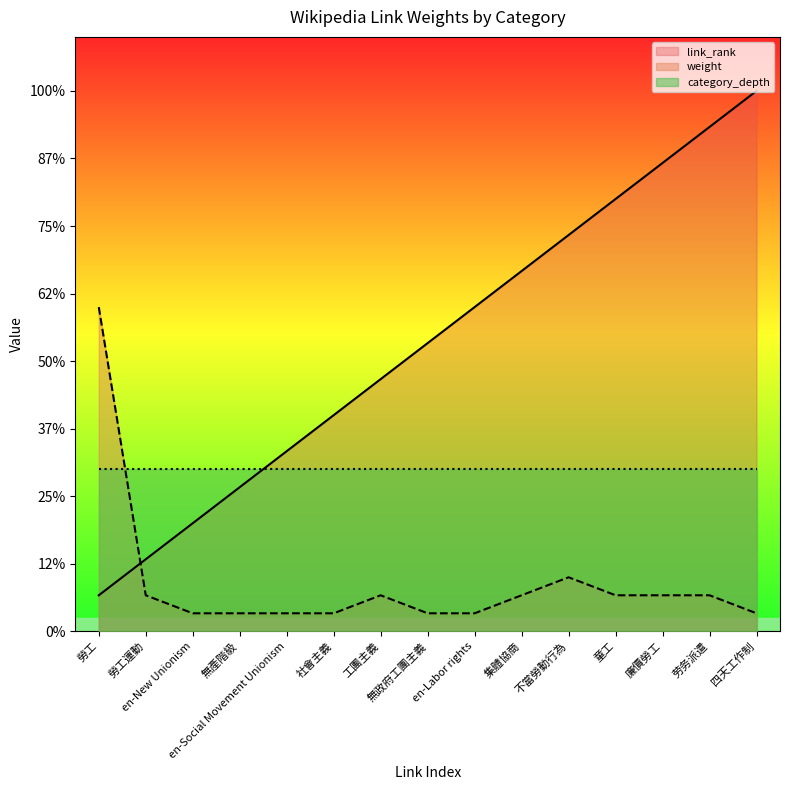

Which has a higher value, 社會主義 or 廉價勞工?

廉價勞工